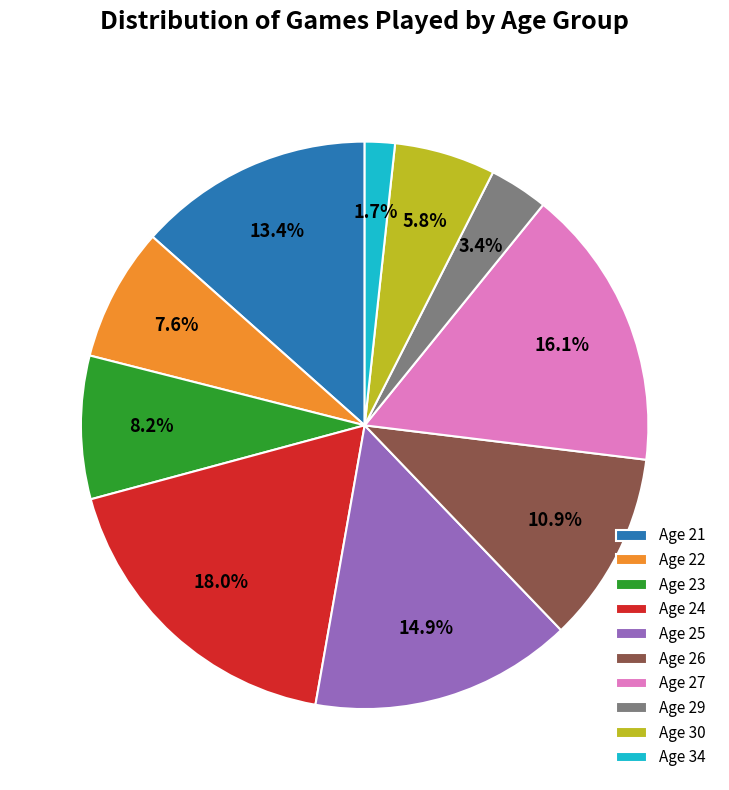

What portion of the pie excludes Age 27?

83.9%